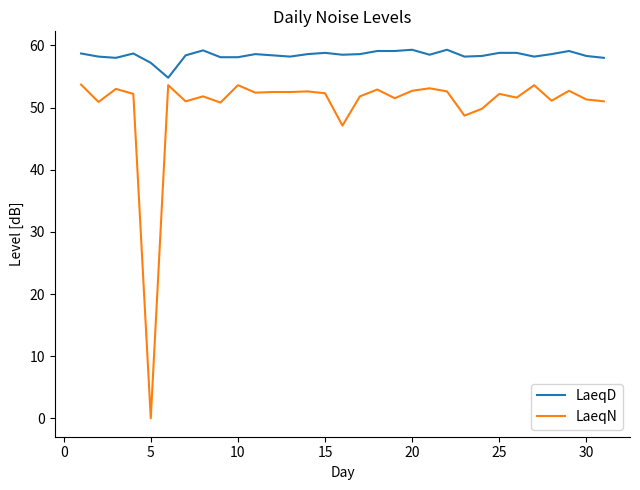

Rank the series by their average value, from highest to lowest.

LaeqD, LaeqN